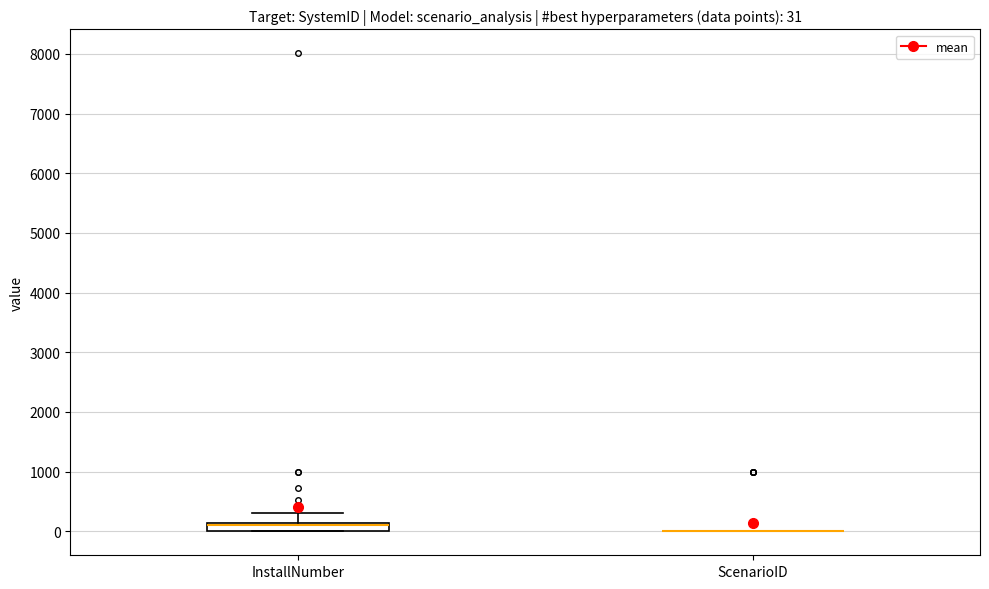

Comparing the boxes themselves (not the whiskers), which one is the tallest?

InstallNumber